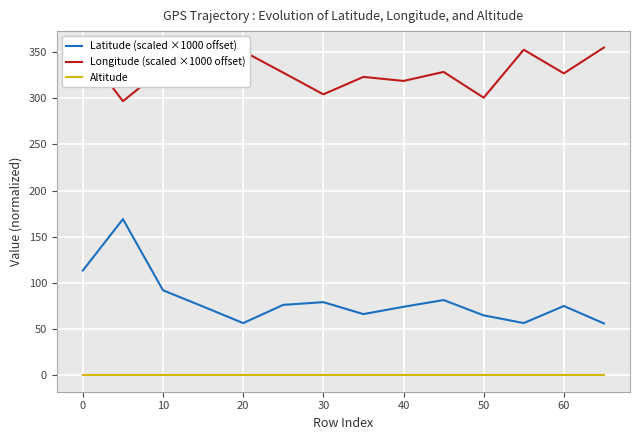

Count the number of categories in the chart.

14